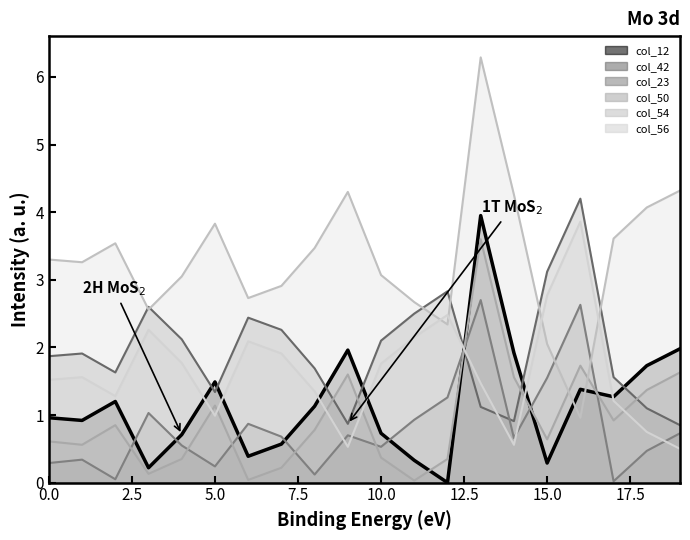

Which category has the highest value in the col_56 series?

16